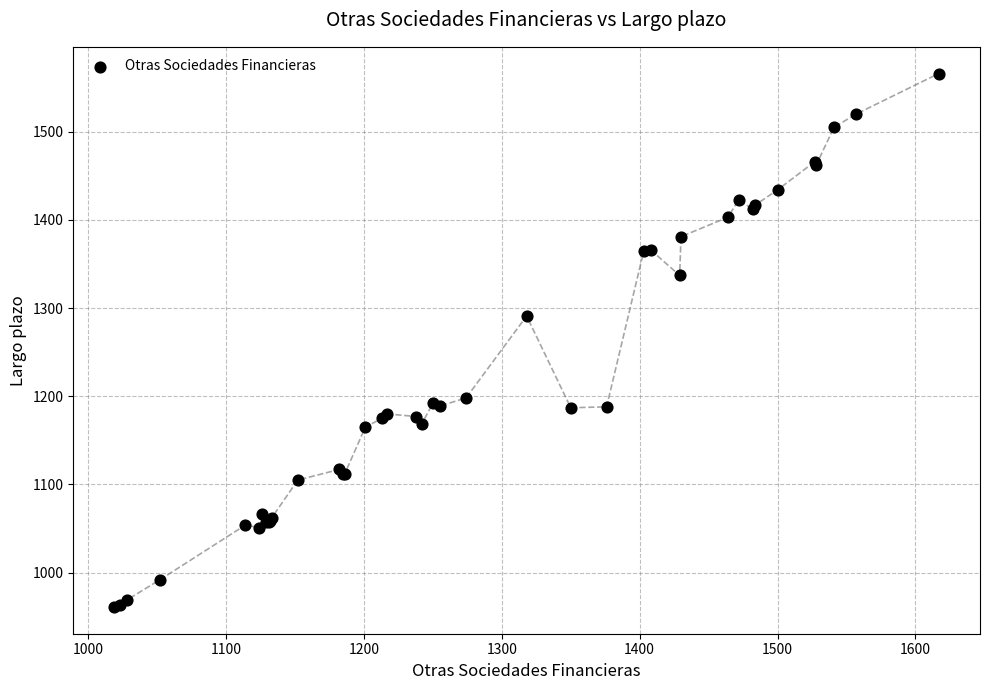

What Y value in the scatter plot is closest to 1263?

1291